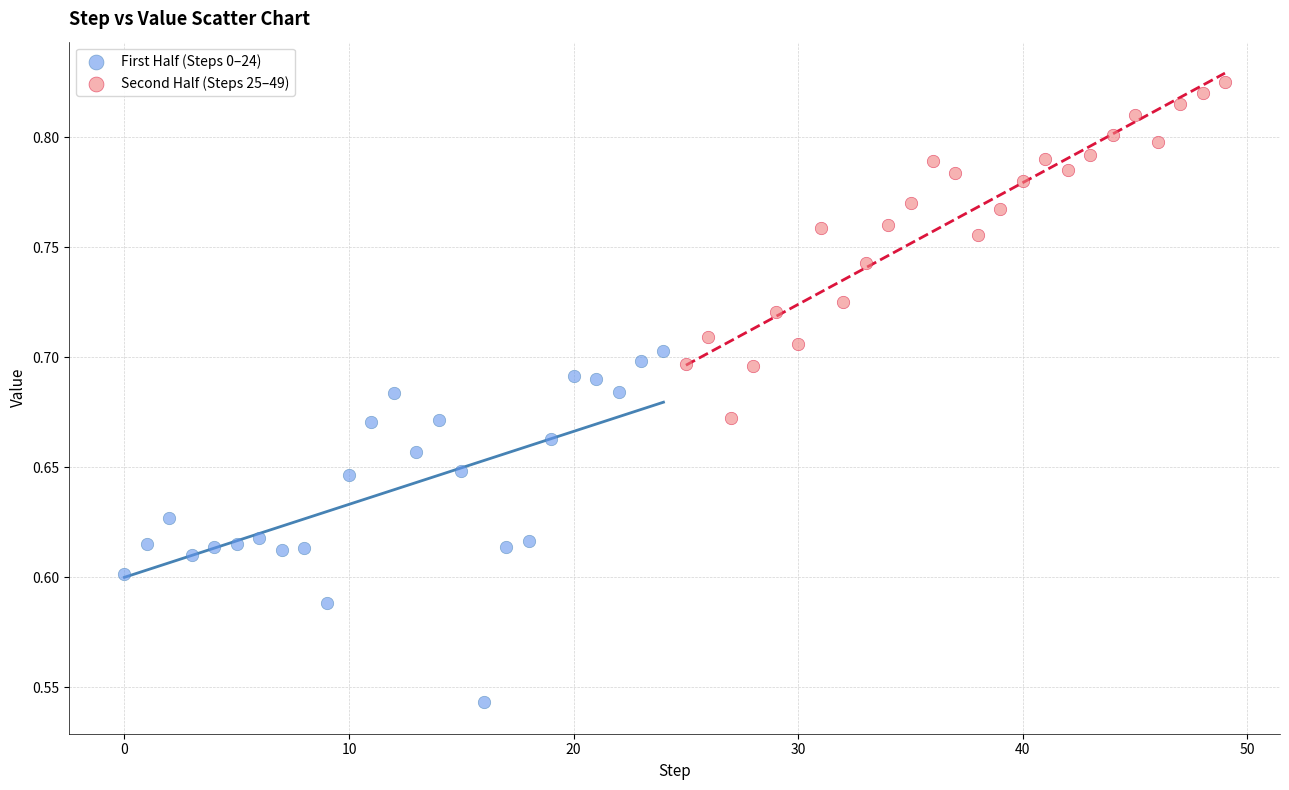

Which series contains the highest Y value?

Second Half (Steps 25–49)